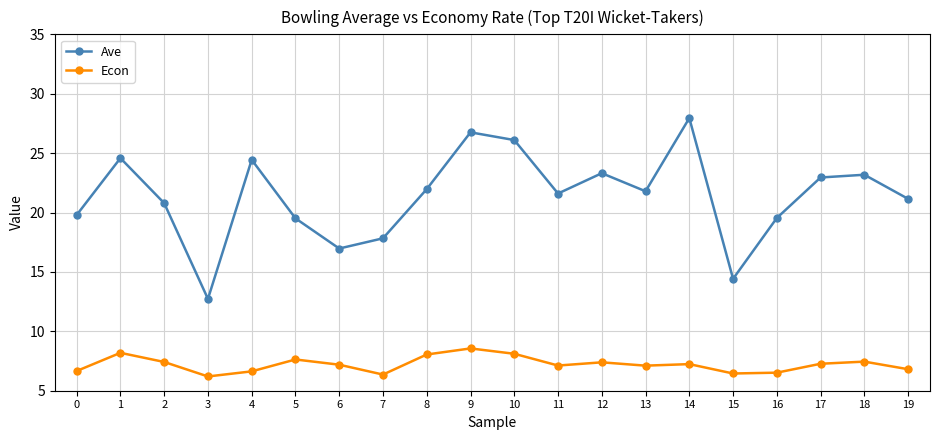

What is the total value across all series at 8?

30.0